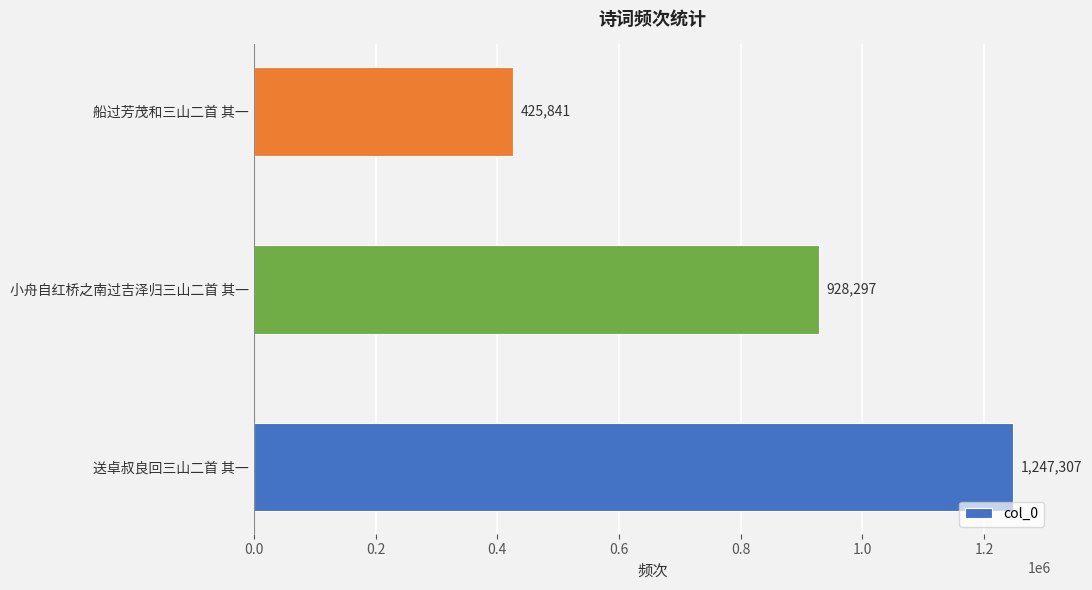

What is the difference between the maximum and minimum values?

821466